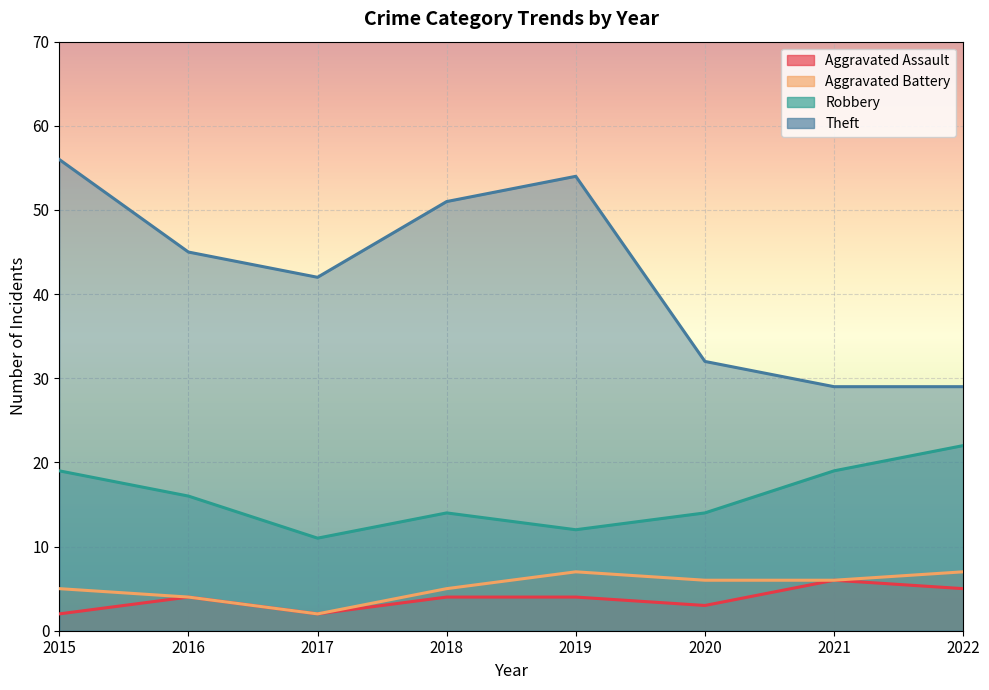

At which category does Aggravated Battery reach its first local valley?

2017